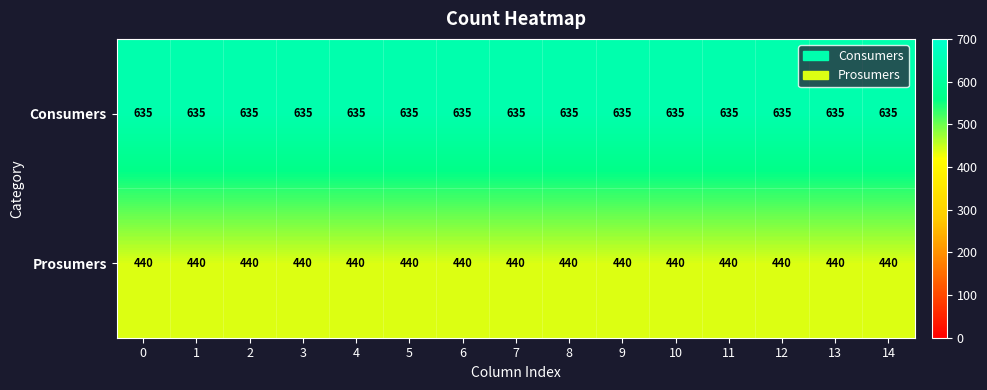

What is the difference between the highest and lowest values at 9?

195